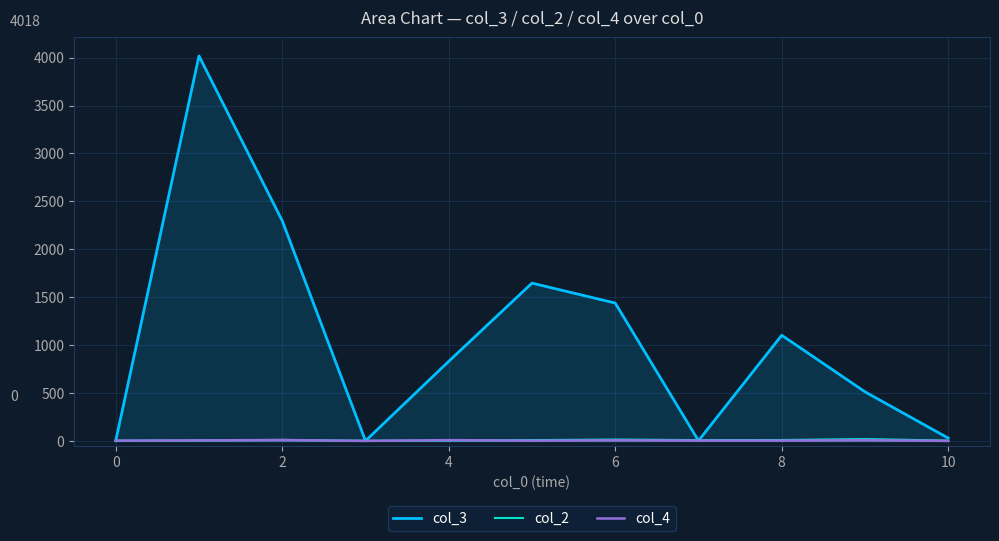

List the series in order of their peak value, highest first.

col_3, col_2, col_4